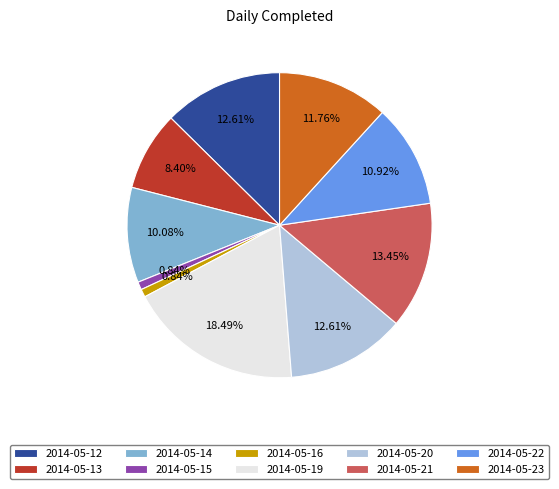

Does 2014-05-19 account for over 50% of the chart?

No